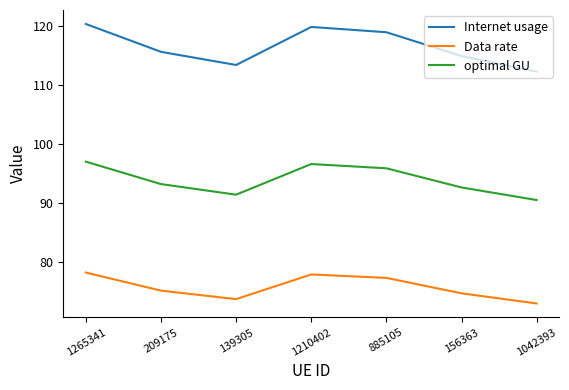

True or false: Internet usage and Data rate cross at least once.

False